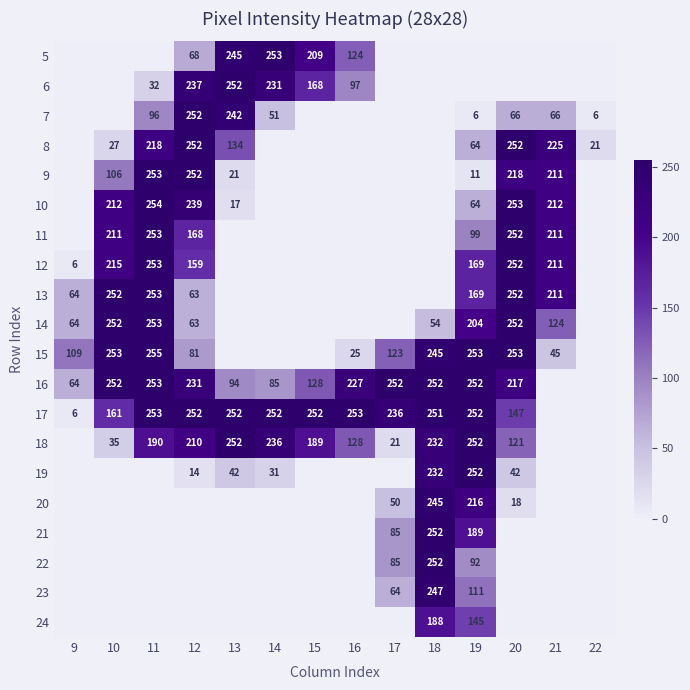

What is the sum of the 14 values at 18 and 19?

258